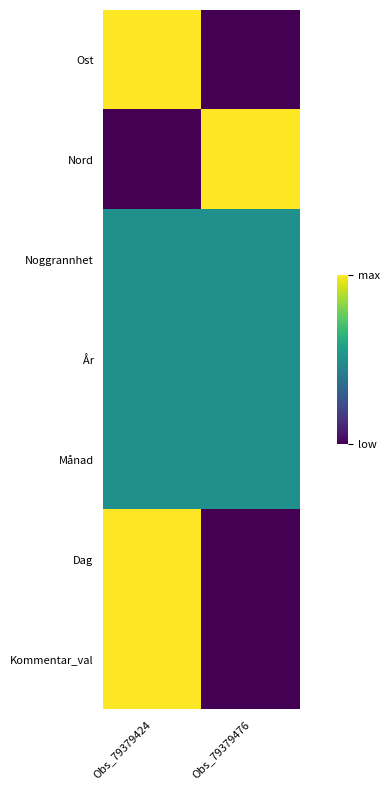

Reading left to right, what are all the values shown in this chart?

Ost: Obs_79379424=1.0	Obs_79379476=0.0
Nord: Obs_79379424=0.0	Obs_79379476=1.0
Noggrannhet: Obs_79379424=0.5	Obs_79379476=0.5
År: Obs_79379424=0.5	Obs_79379476=0.5
Månad: Obs_79379424=0.5	Obs_79379476=0.5
Dag: Obs_79379424=1.0	Obs_79379476=0.0
Kommentar_val: Obs_79379424=1.0	Obs_79379476=0.0